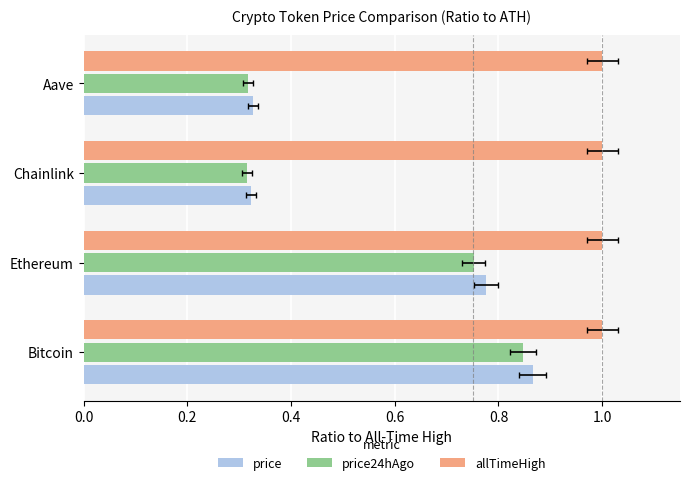

What are all the series names shown in the legend?

price, price24hAgo, allTimeHigh